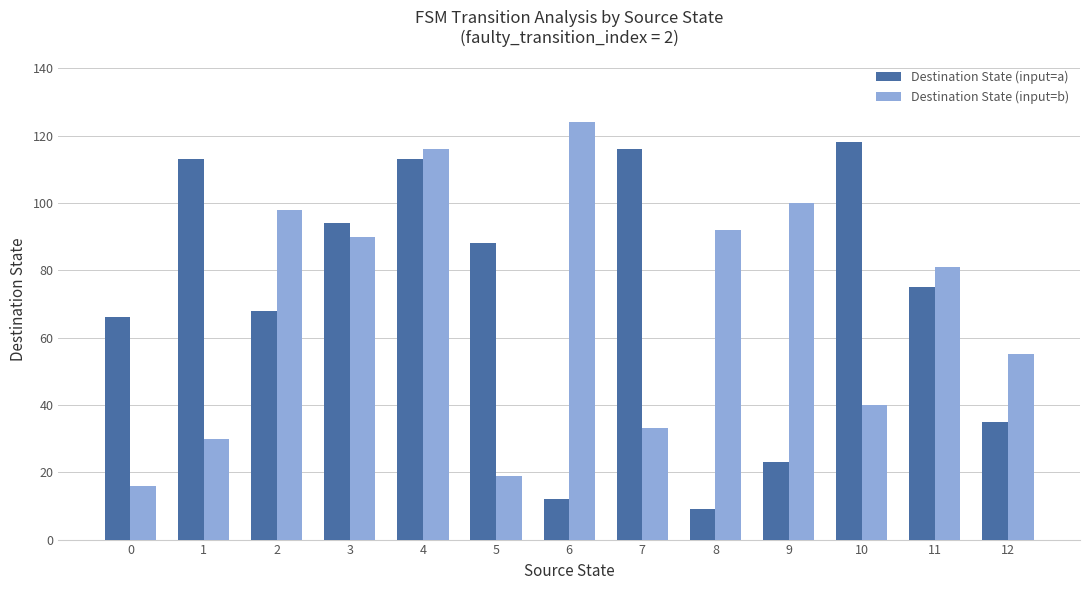

Between 0 and 3, which series saw the biggest shift?

Destination State (input=b)